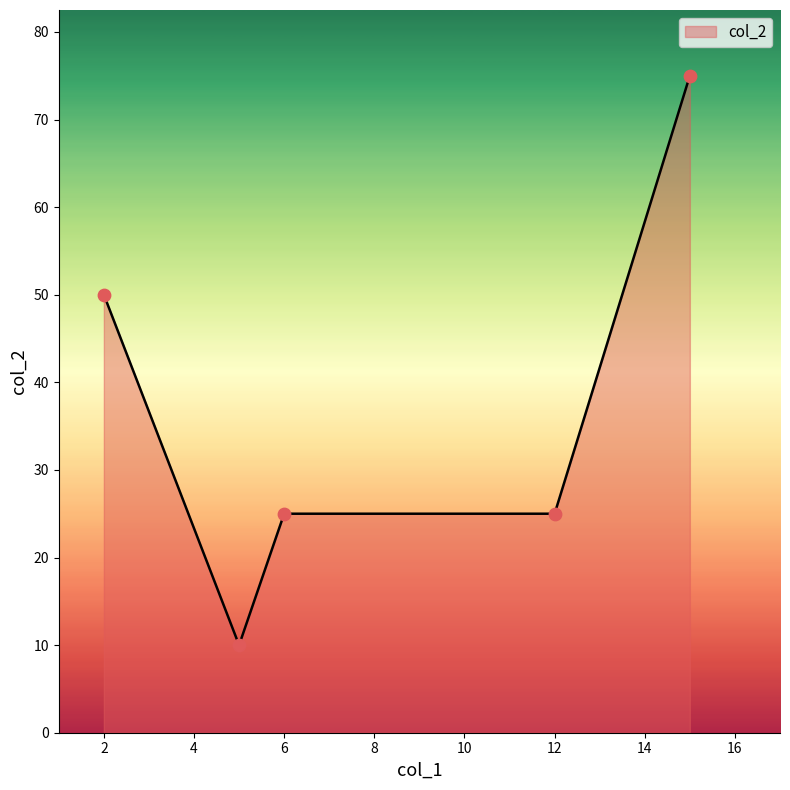

What is the minimum value shown in the chart?

10